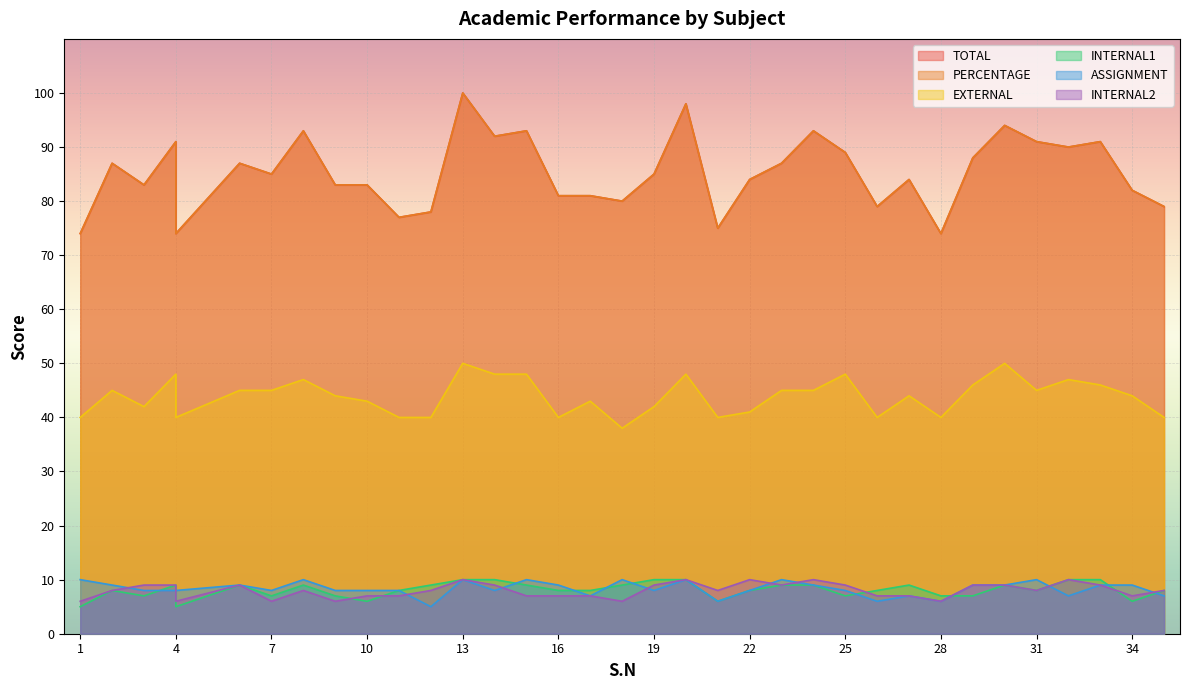

Which series has the largest total across all categories?

TOTAL